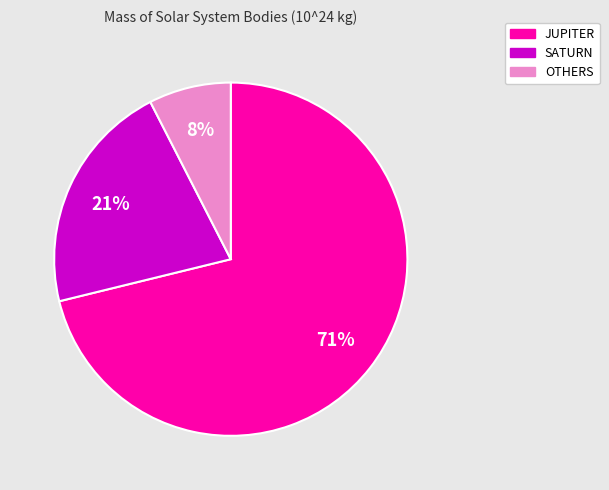

Which category has the biggest portion of the pie?

JUPITER